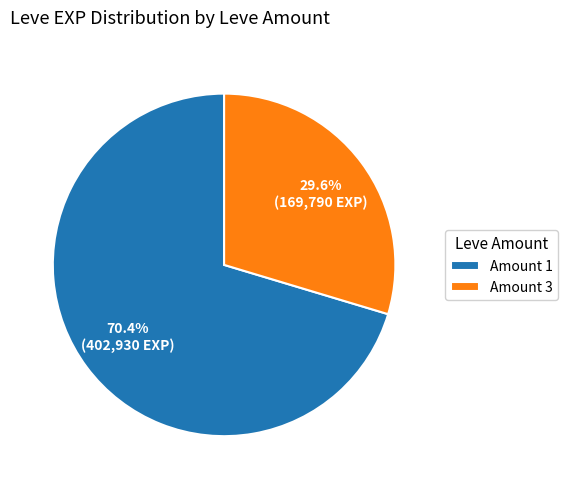

To the nearest percent, what is the difference between the largest and smallest slice percentages?

41%